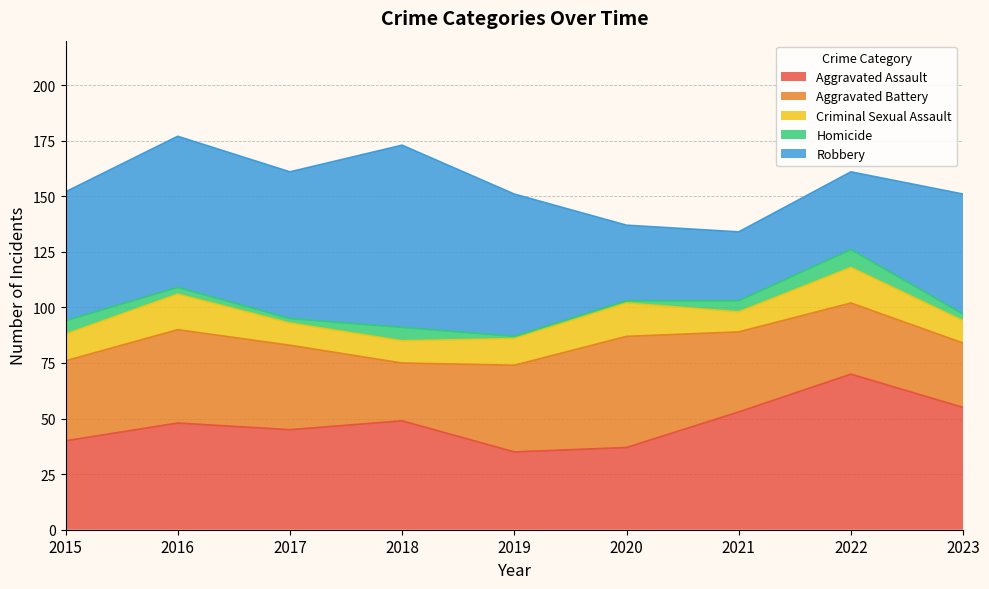

The Robbery series shows 110 at 2018. True or false?

False